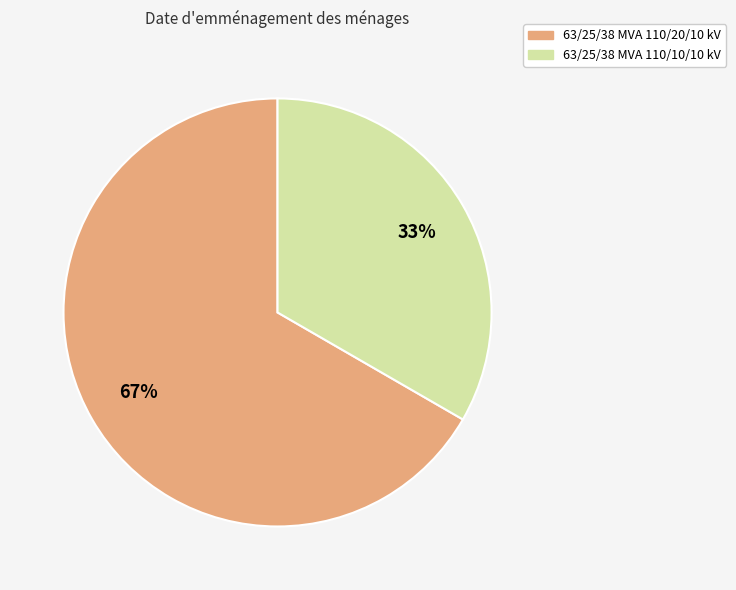

Is it true that 63/25/38 MVA 110/10/10 kV is 24% of the pie?

False